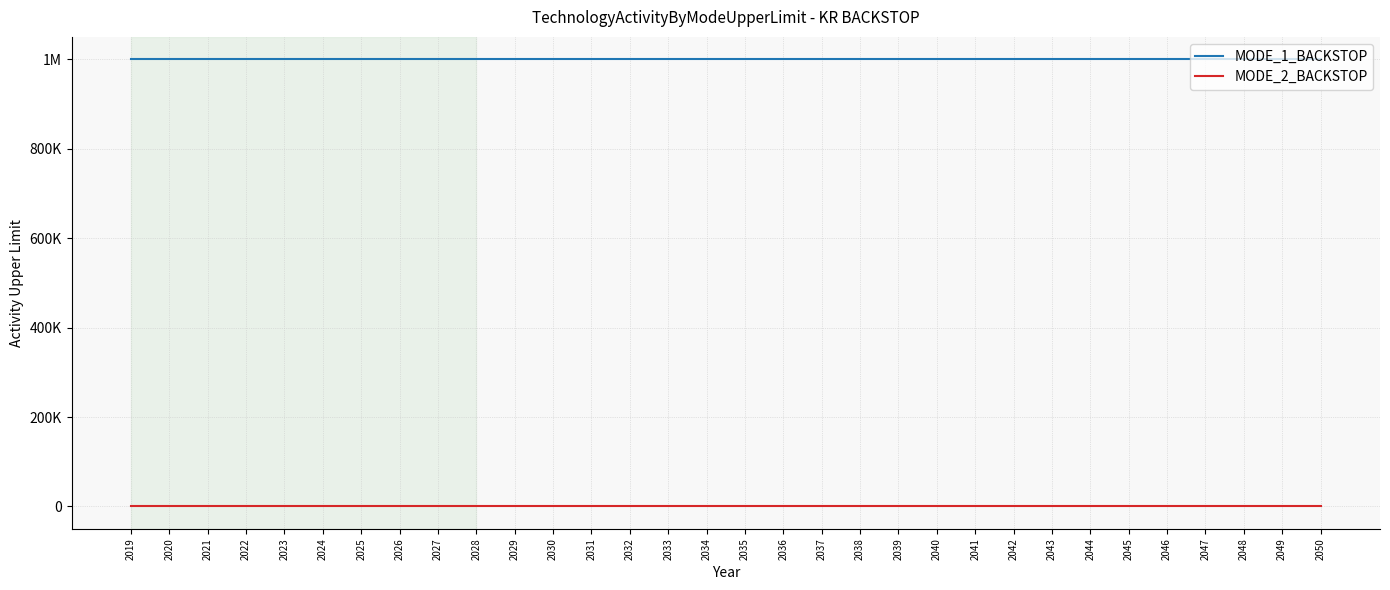

Reading right to left, extract all data points from this chart.

MODE_1_BACKSTOP: 2050=999999	2049=999999	2048=999999	2047=999999	2046=999999	2045=999999	2044=999999	2043=999999	2042=999999	2041=999999	2040=999999	2039=999999	2038=999999	2037=999999	2036=999999	2035=999999	2034=999999	2033=999999	2032=999999	2031=999999	2030=999999	2029=999999	2028=999999	2027=999999	2026=999999	2025=999999	2024=999999	2023=999999	2022=999999	2021=999999	2020=999999	2019=999999
MODE_2_BACKSTOP: 2050=0	2049=0	2048=0	2047=0	2046=0	2045=0	2044=0	2043=0	2042=0	2041=0	2040=0	2039=0	2038=0	2037=0	2036=0	2035=0	2034=0	2033=0	2032=0	2031=0	2030=0	2029=0	2028=0	2027=0	2026=0	2025=0	2024=0	2023=0	2022=0	2021=0	2020=0	2019=0